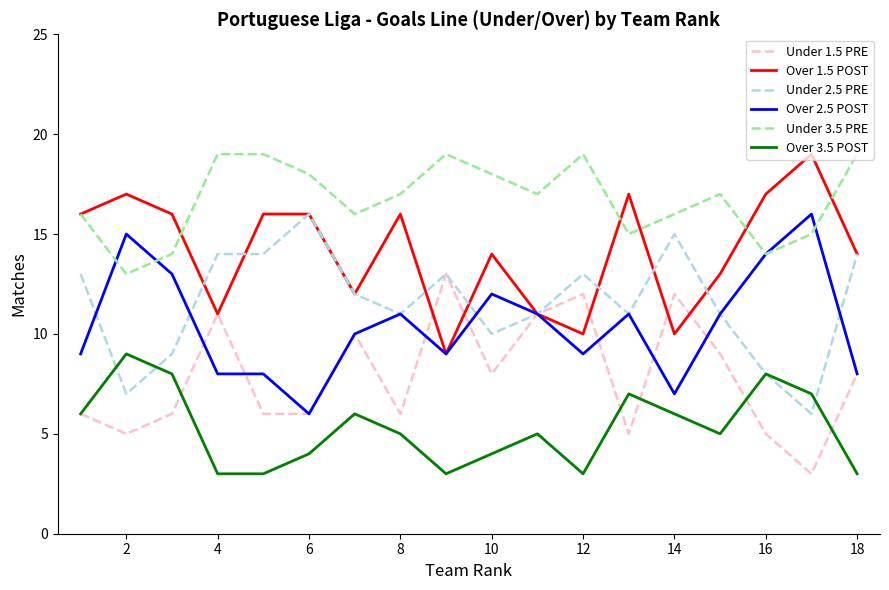

Which series ends up on top after the final intersection of Over 1.5 POST and Under 1.5 PRE?

Over 1.5 POST